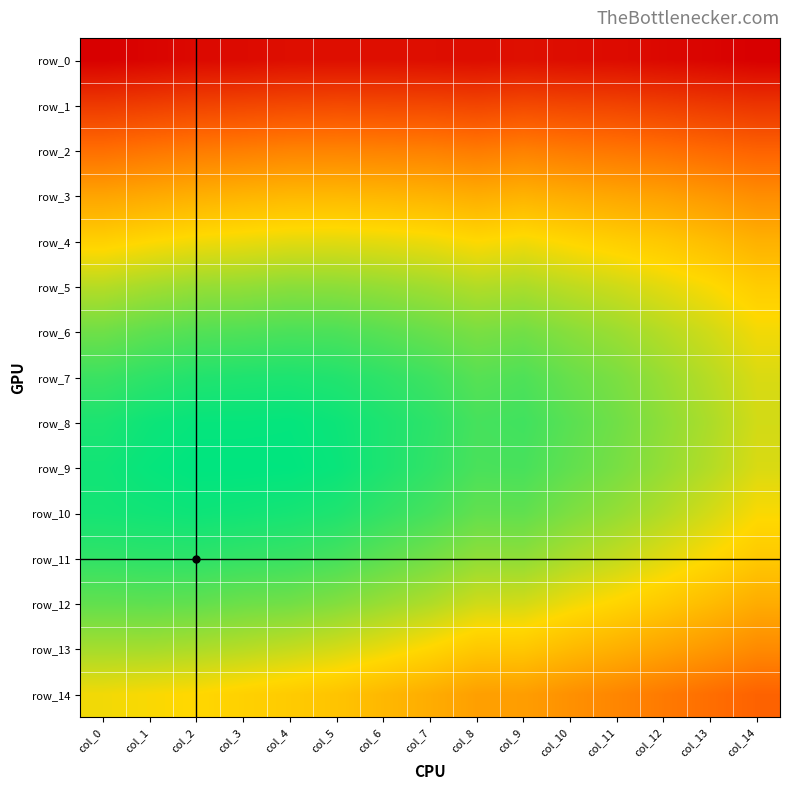

At which label is row_14 closest to 0?

col_14